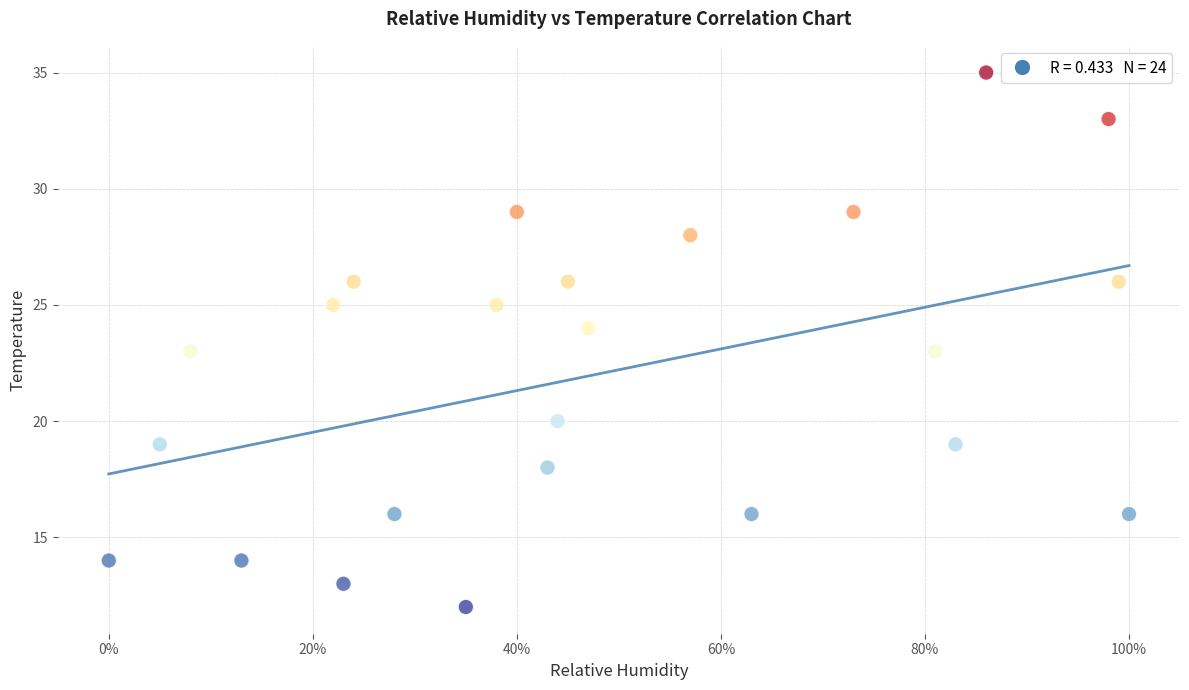

What is the range of Y values (max minus min)?

23